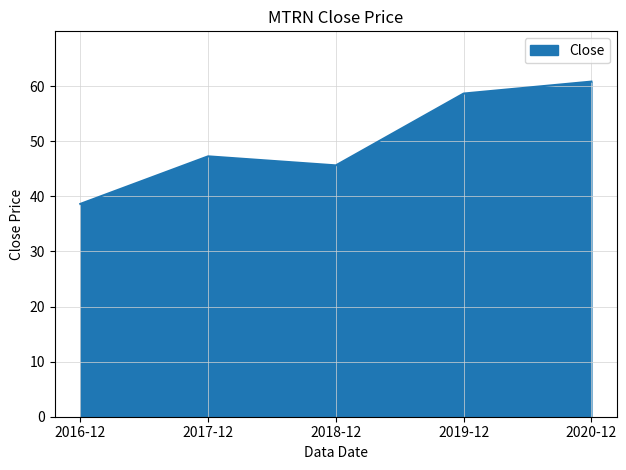

At which category does the chart reach its minimum across all series?

2016-12